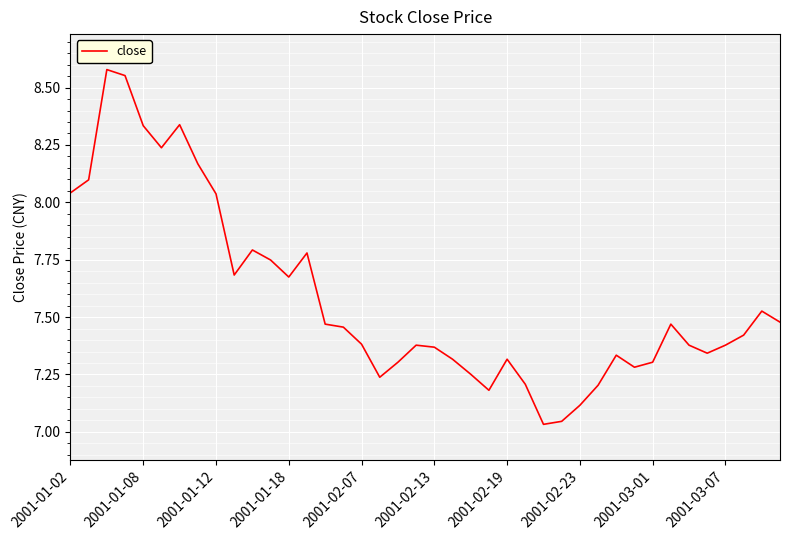

What is the difference between the maximum and minimum values?

1.5